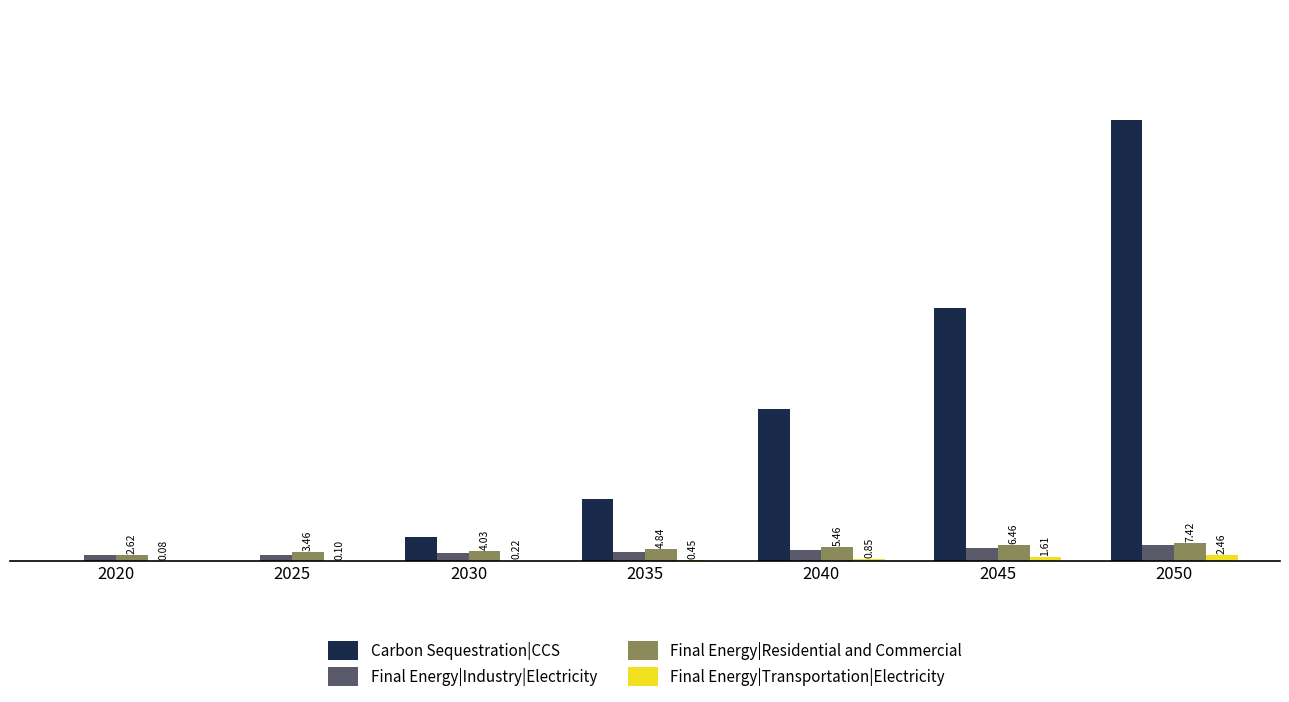

Between 2020 and 2050, which series saw the biggest shift?

Carbon Sequestration|CCS